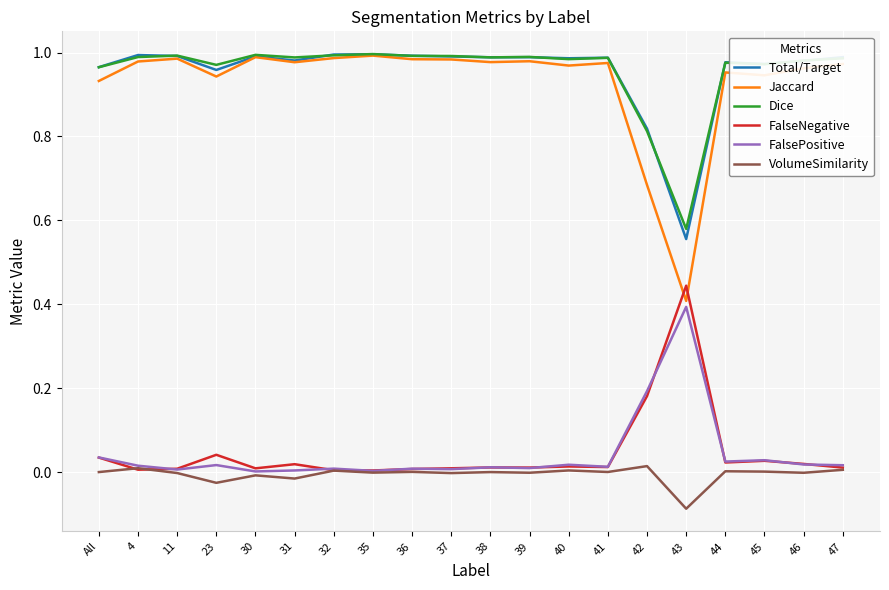

The value of FalsePositive at 31 is 0.0. True or false?

True